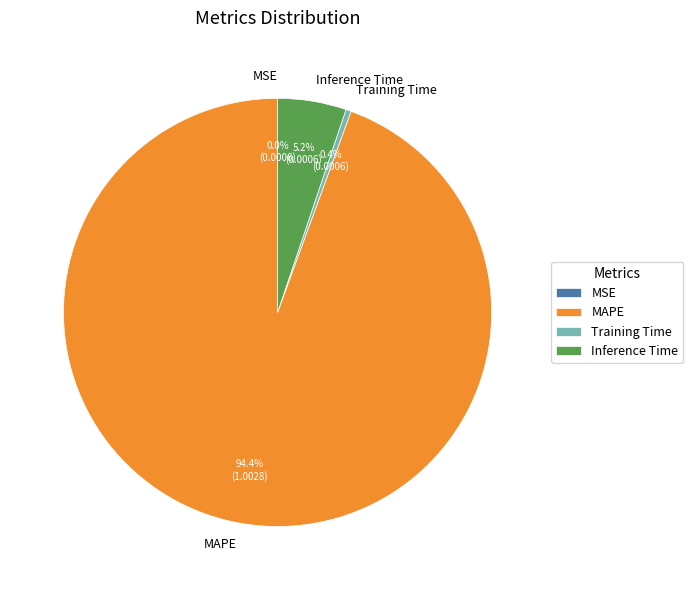

Do Inference Time and Training Time together represent more than half of the pie?

No